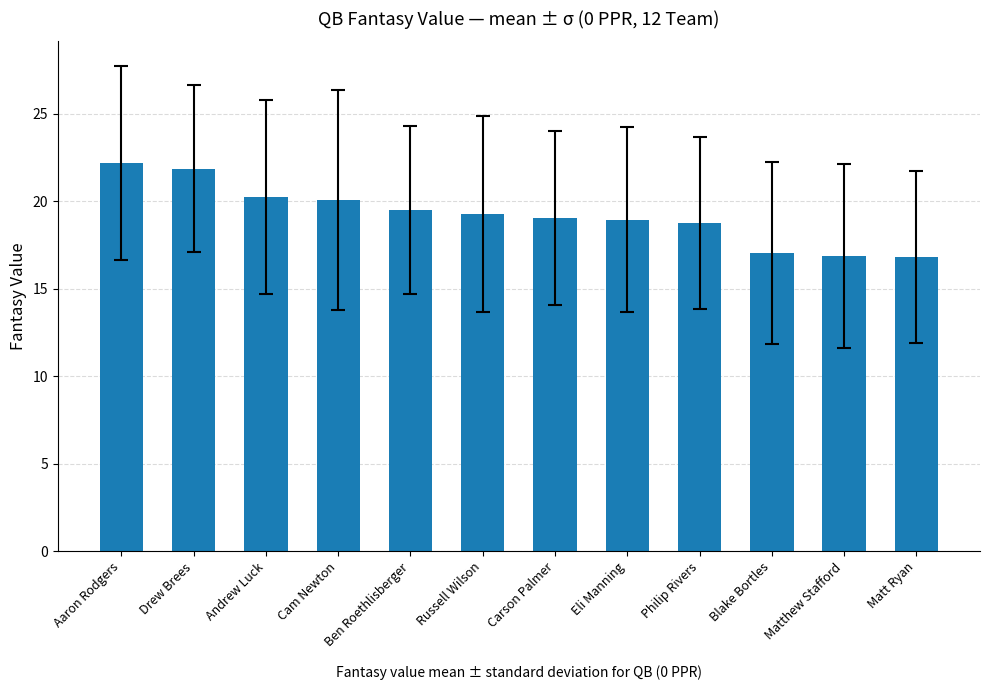

What is the average value?

19.2